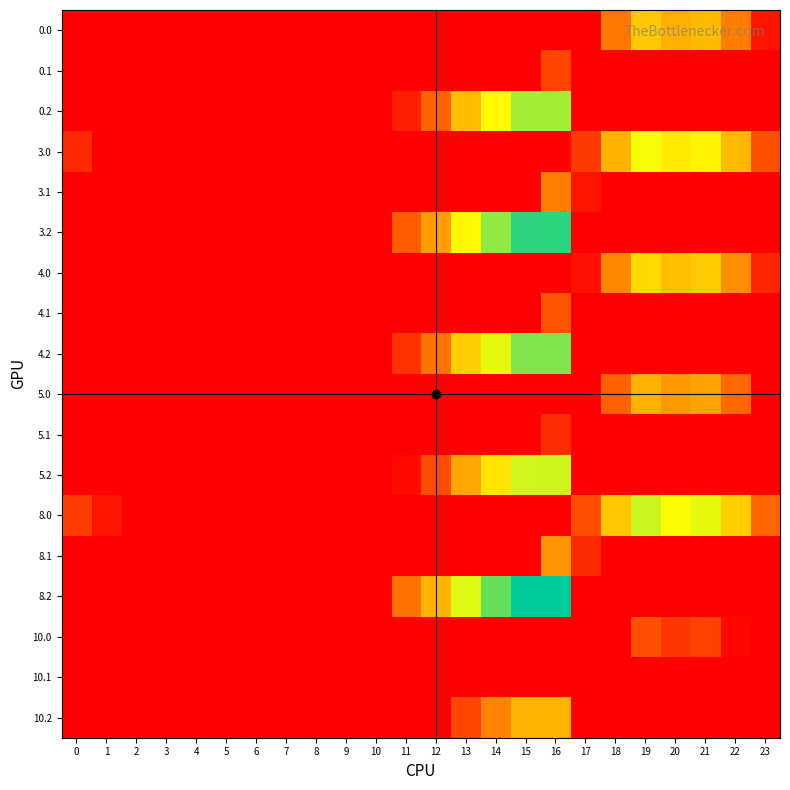

What is the spread (max minus min) of values at 13?

207.4